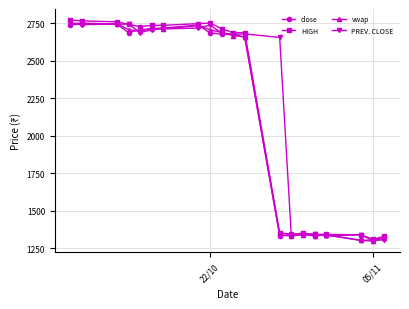

True or false: PREV. CLOSE has more than 1 interior local peaks.

True